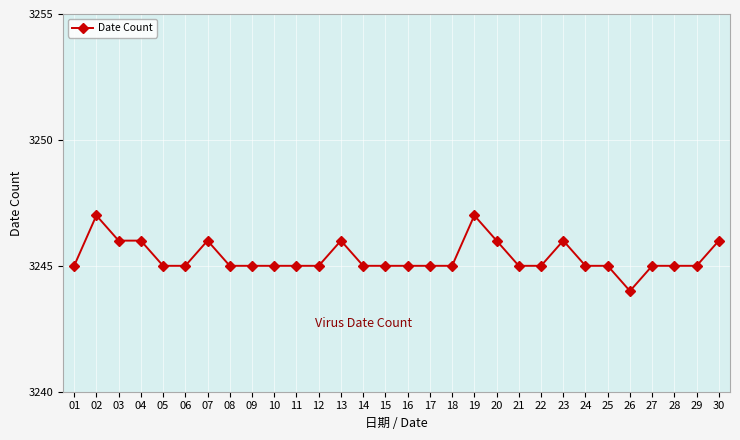

What is the value of the 19th point from the left?

3247